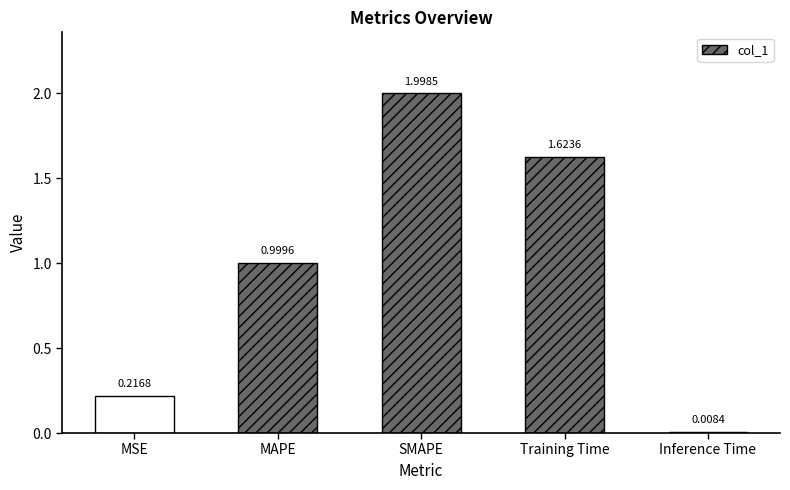

What is the change in value from MAPE to SMAPE?

+1.0